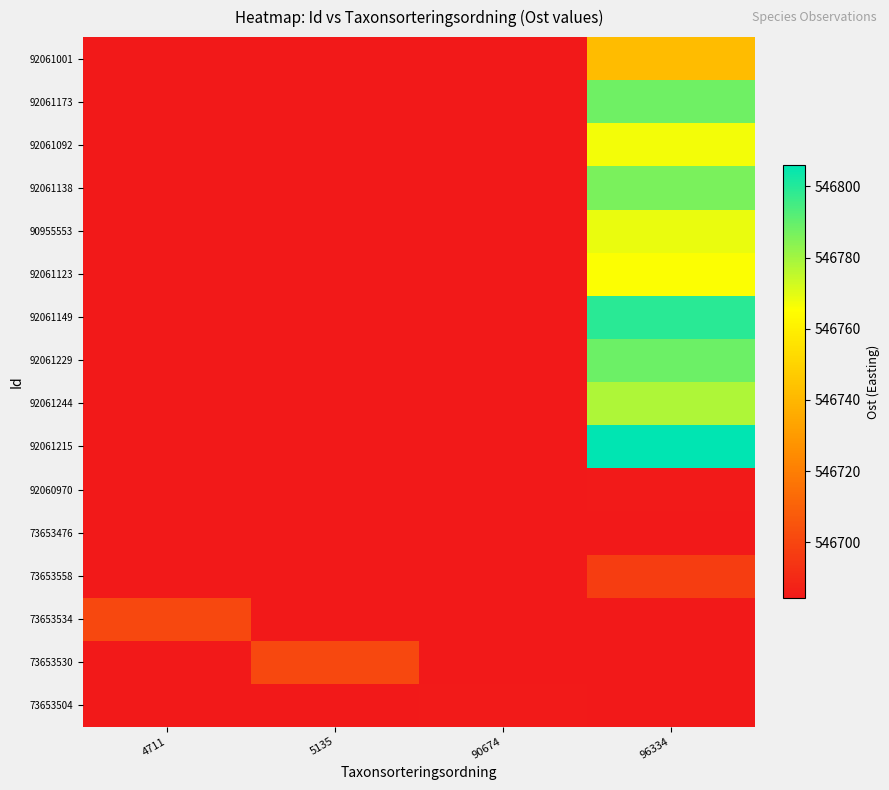

Count the number of categories in the chart.

4